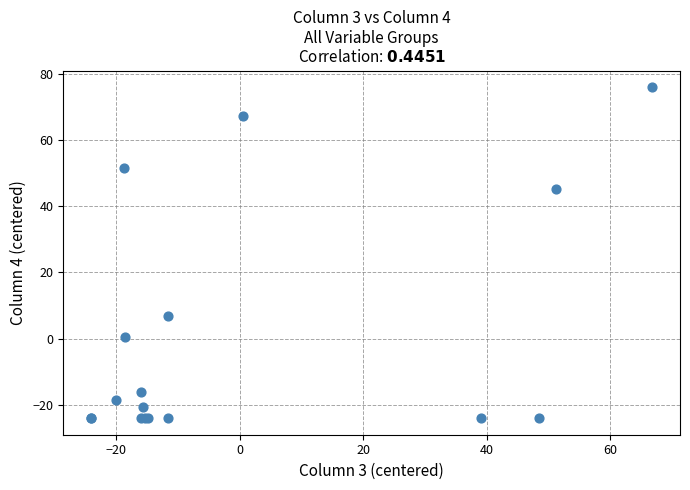

What Y value in the scatter plot is closest to 25?

6.8